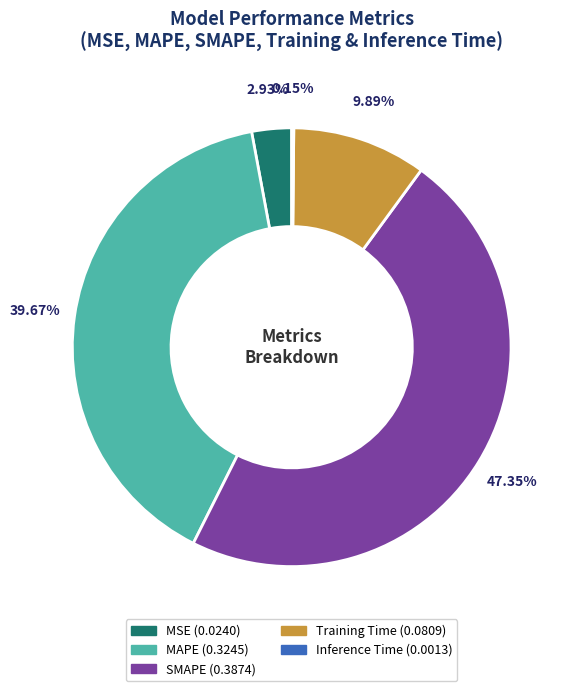

Which category has the biggest portion of the pie?

SMAPE